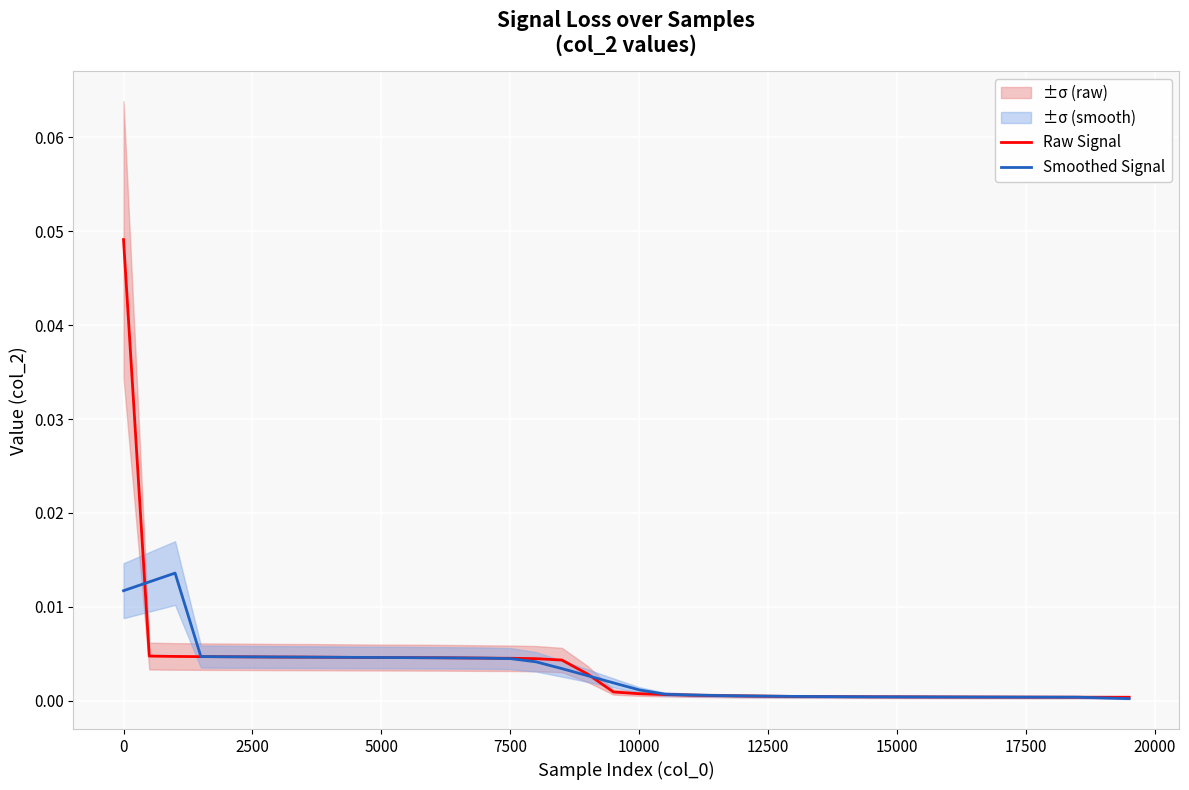

Which series has the widest spread of values?

Raw Signal